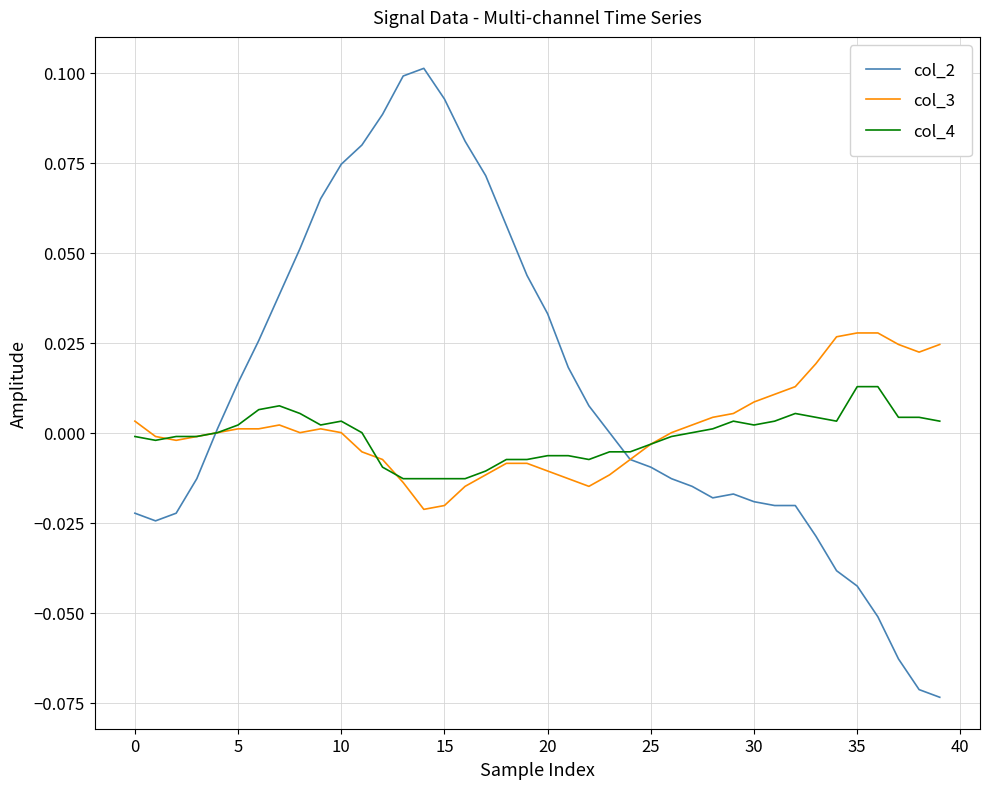

List the series in order of their peak value, highest first.

col_2, col_3, col_4